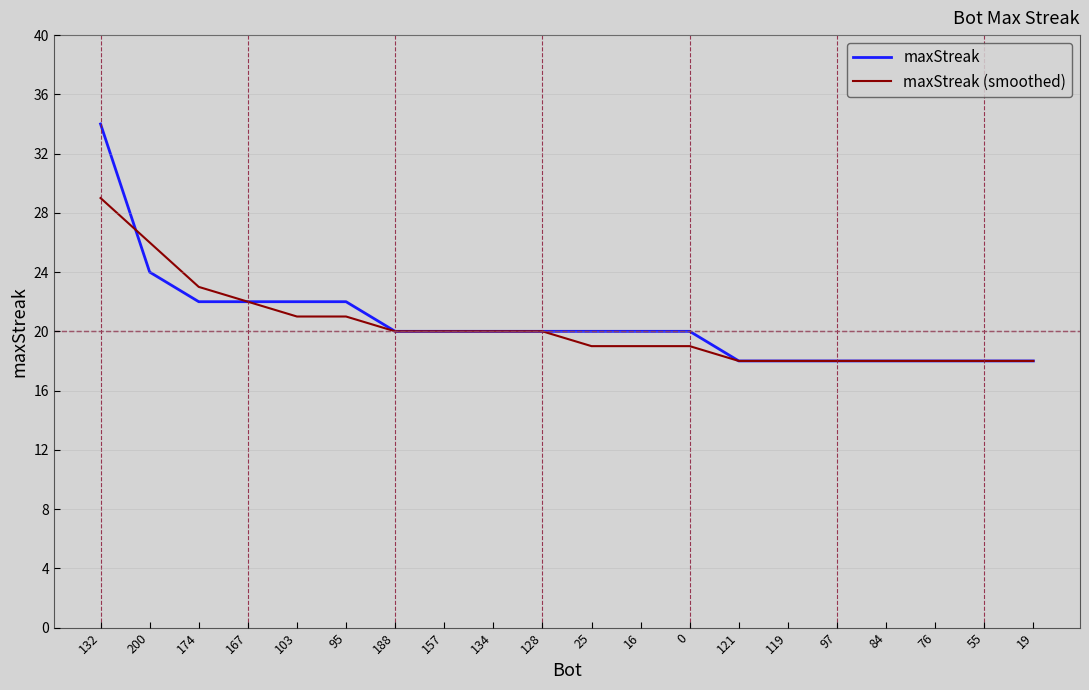

The maxStreak series shows 29 at 95. True or false?

False